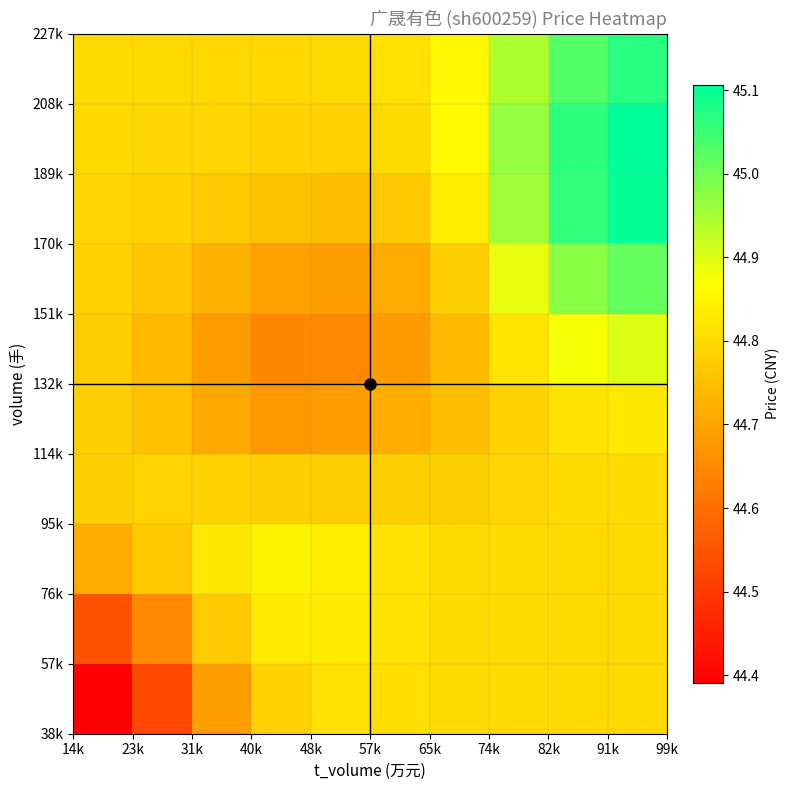

What is the greatest value displayed?

45.1